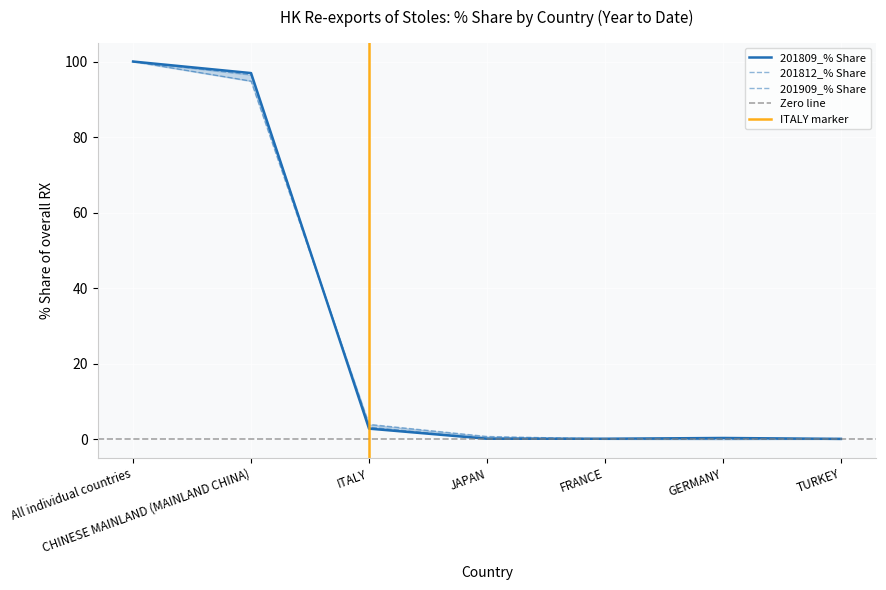

The value of 201809 at FRANCE is 0.0. True or false?

False